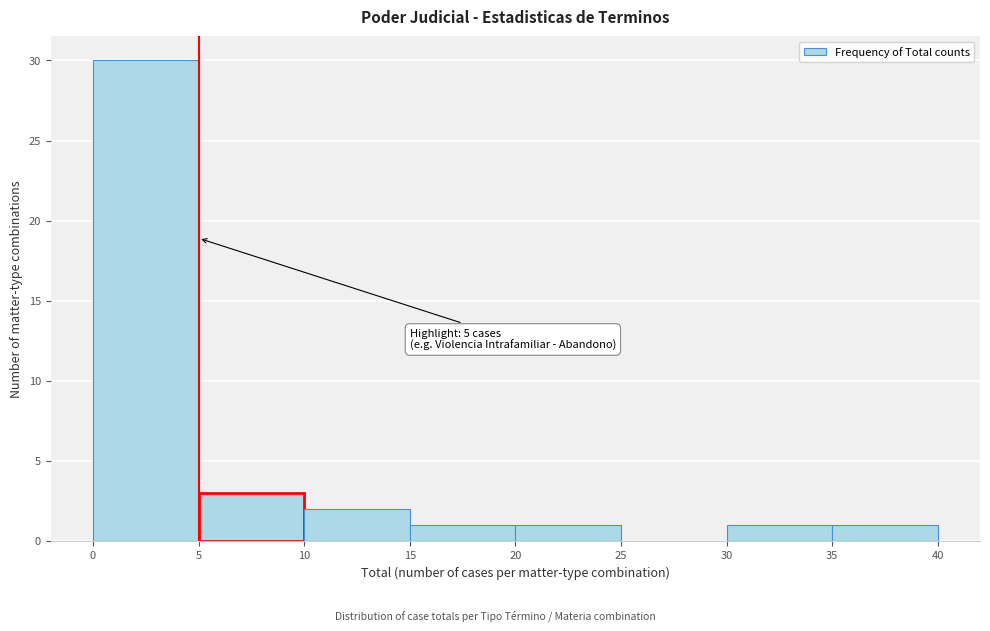

Over which range of the x-axis is the bar tallest?

0 to 5